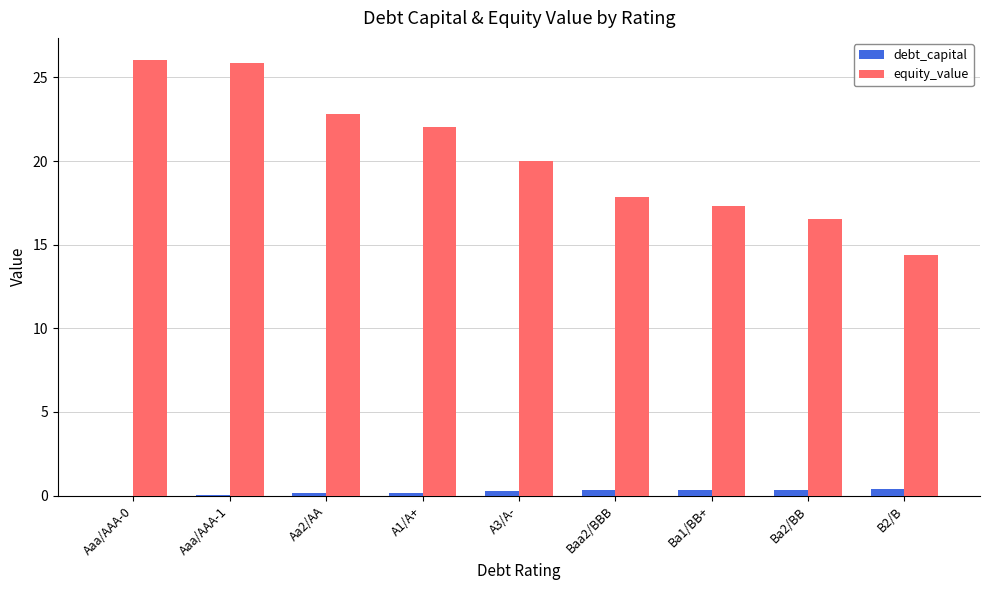

The debt_capital series shows 0.3 at Ba1/BB+. True or false?

True